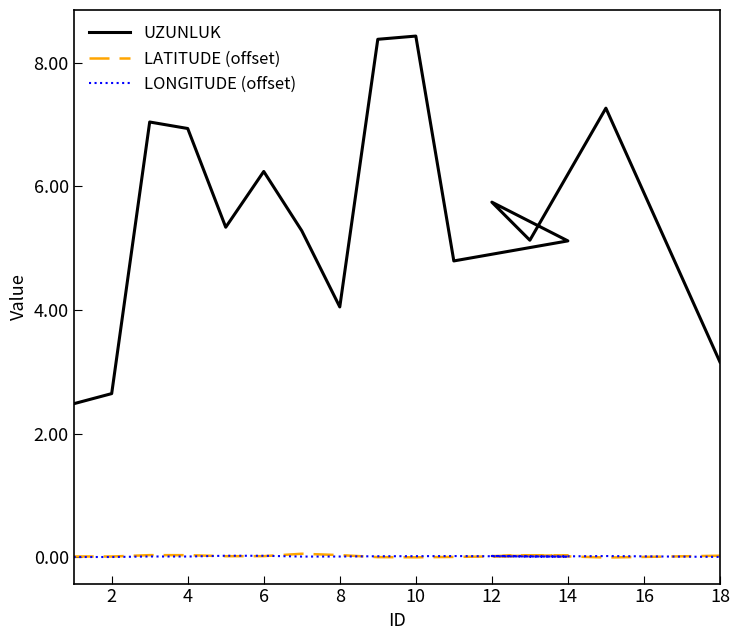

True or false: UZUNLUK and LATITUDE (offset) cross at least once.

False